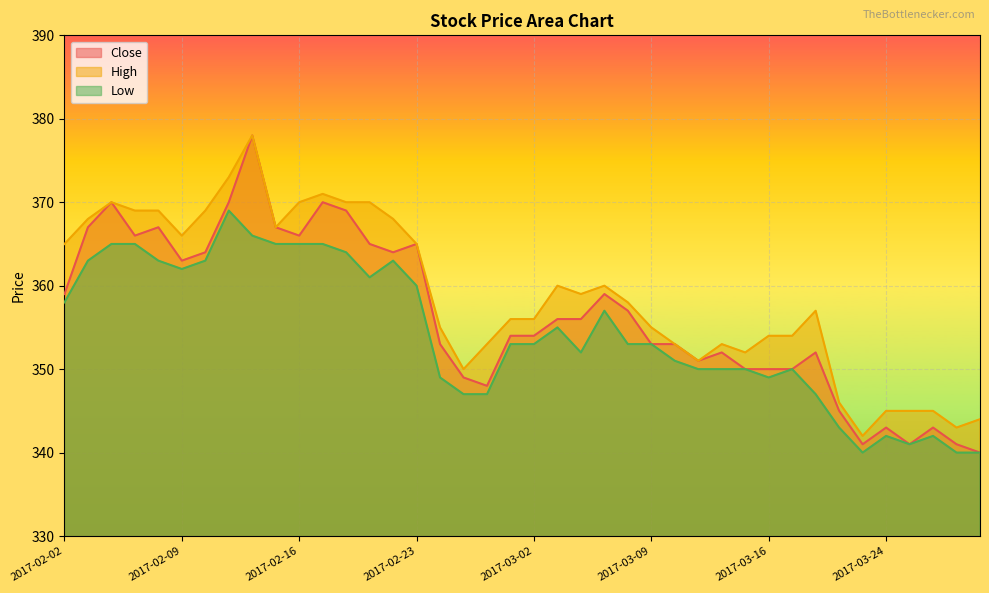

True or false: High has more than 2 interior local peaks.

True